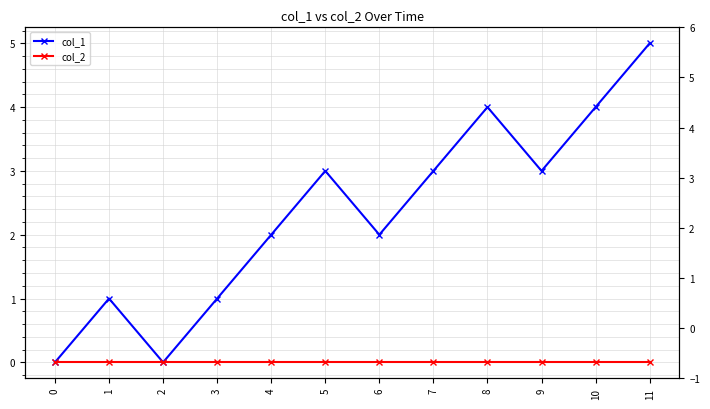

Reading left to right, extract all data points from this chart.

col_1: 0=0	1=1	2=0	3=1	4=2	5=3	6=2	7=3	8=4	9=3	10=4	11=5
col_2: 0=0	1=0	2=0	3=0	4=0	5=0	6=0	7=0	8=0	9=0	10=0	11=0